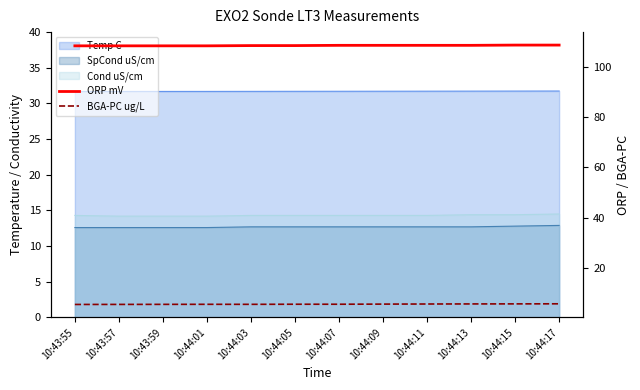

Which category has the lowest value in the ORP mV series?

10:43:55